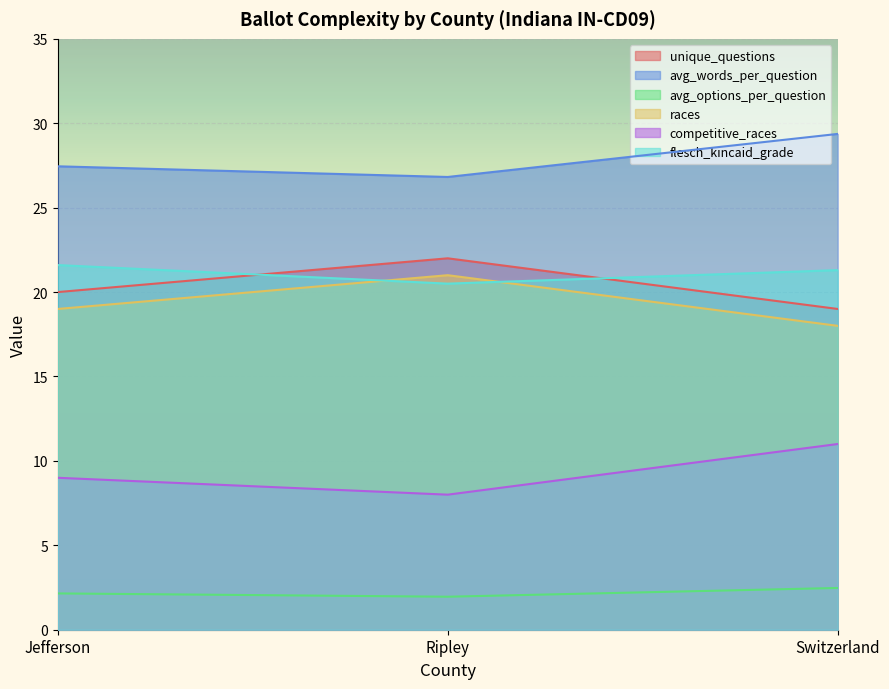

How many series are shown in this chart?

6